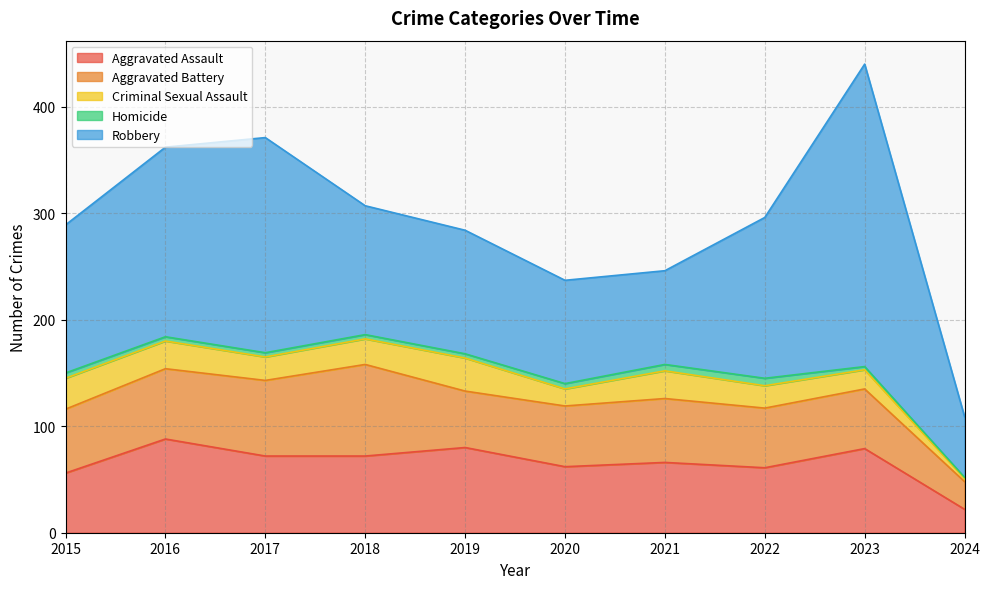

Which series has the widest spread of values?

Robbery